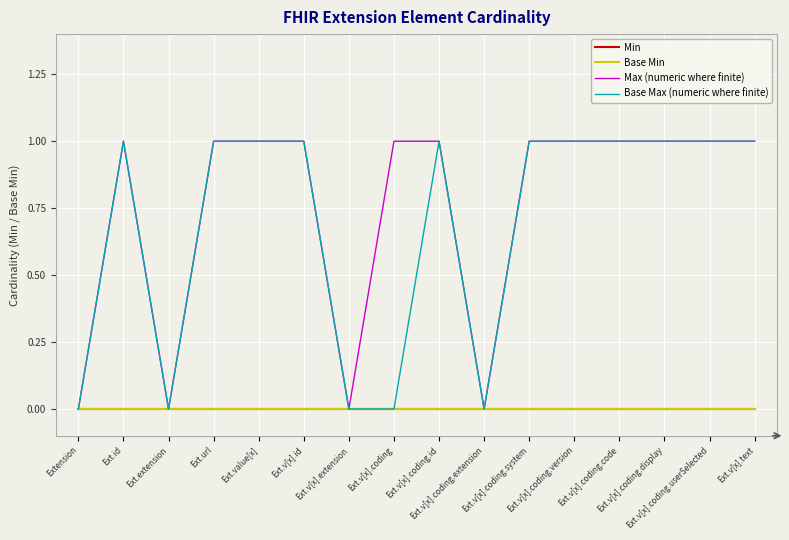

True or false: Max (numeric where finite) has a value of 1 at Ext.v[x].text.

True